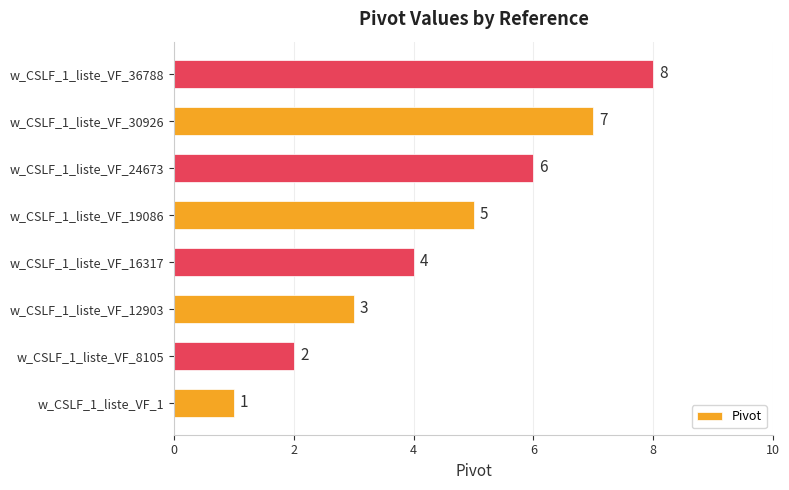

Where is the data nearest to the value 4?

w_CSLF_1_liste_VF_16317